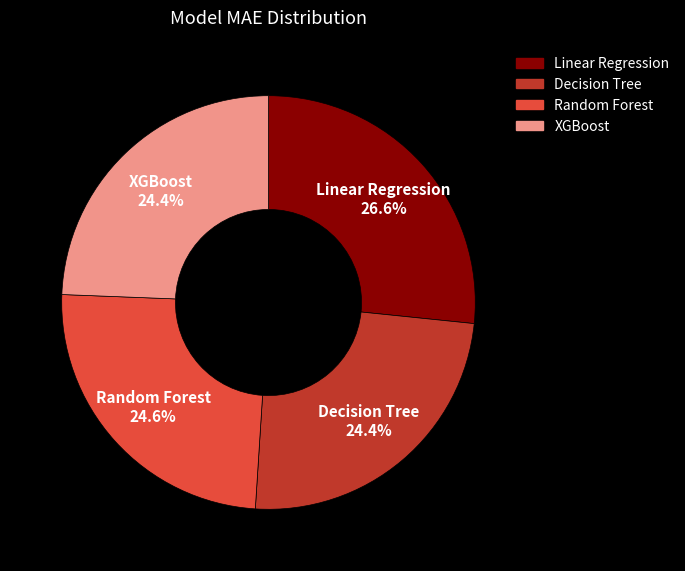

Approximately how many times larger is the value at XGBoost compared to Random Forest?

1.0